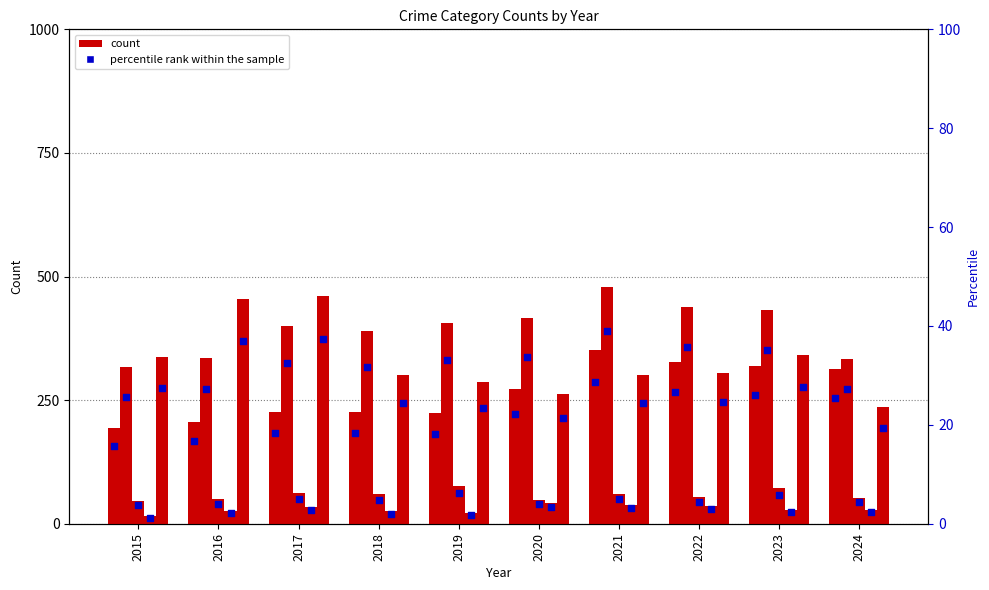

At which category is the sum across all series the highest?

2021